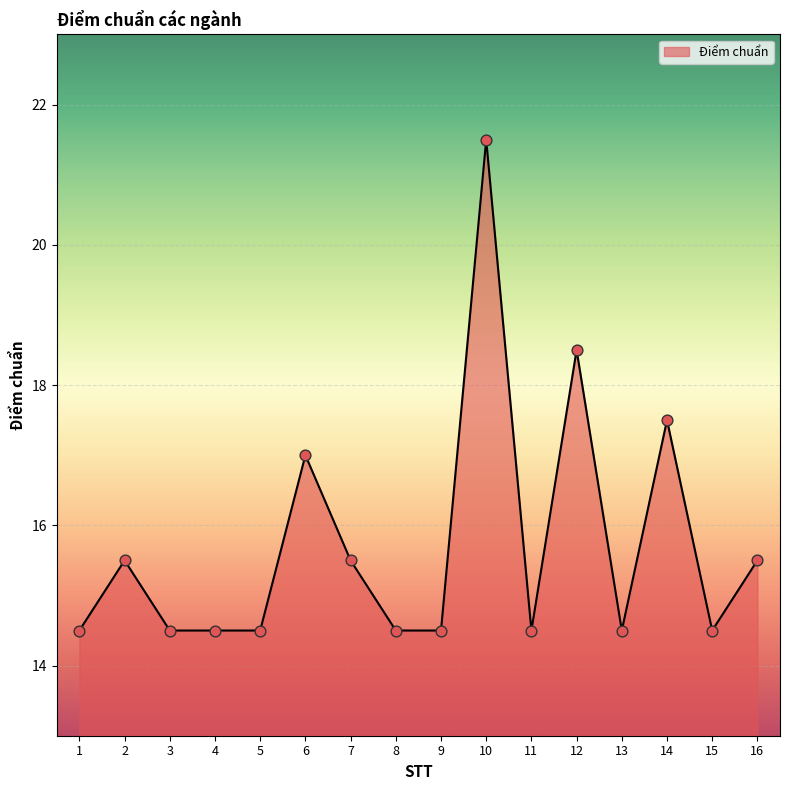

What is the ratio of the value at 16 to the value at 9?

1.1